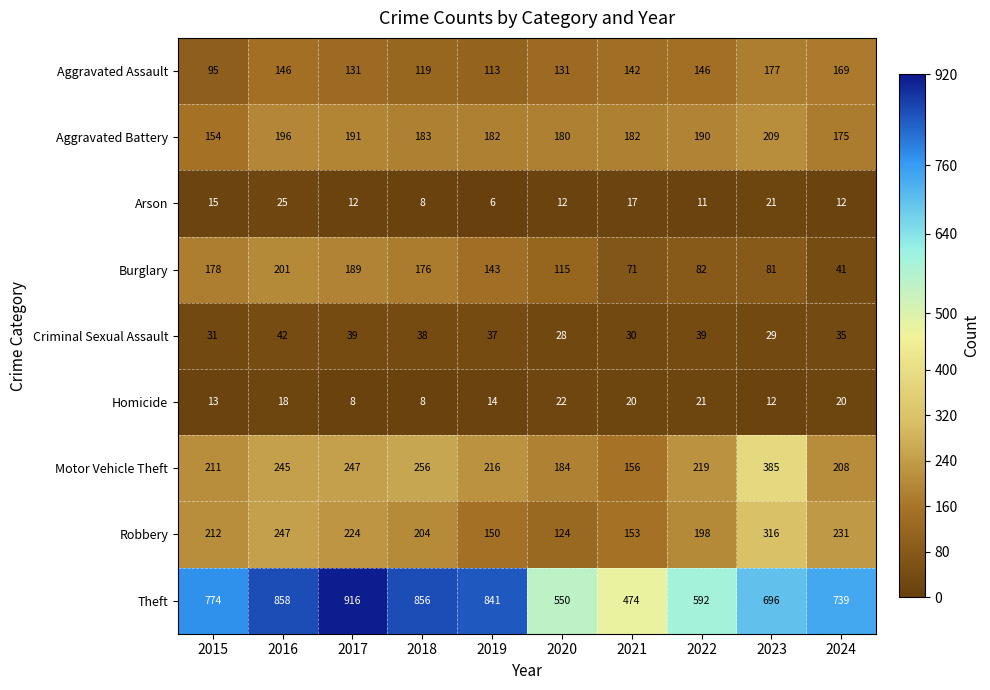

What is the difference between the highest and lowest values at 2024?

727